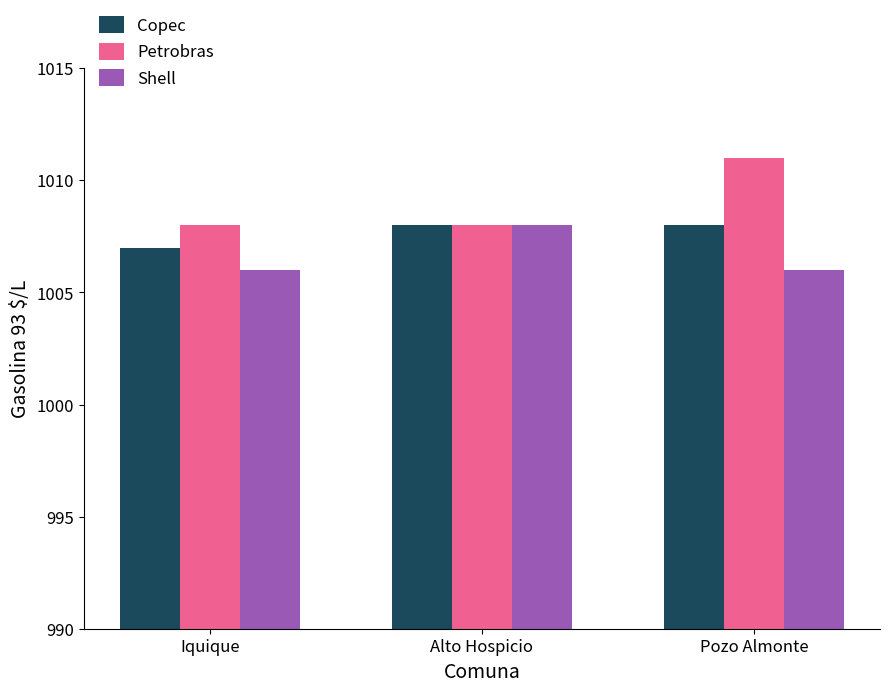

Is it true that Petrobras equals 1011 at Pozo Almonte?

True